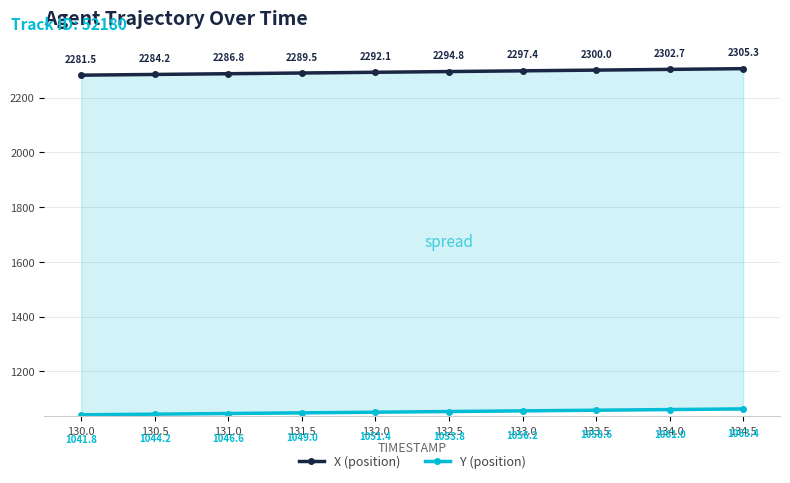

What is the average value of the X (position) series?

2293.4